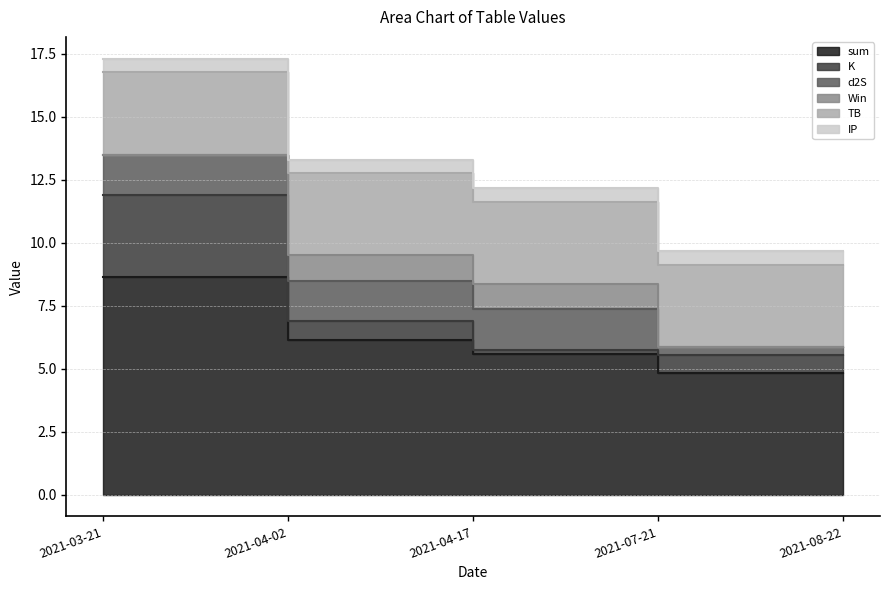

The sum series shows 8.7 at 2021-03-21. True or false?

True